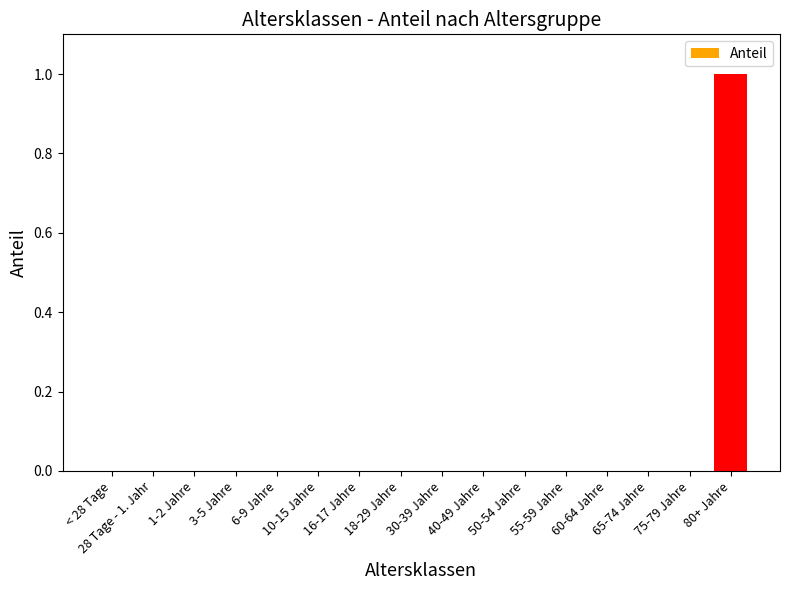

The value at 3-5 Jahre is 0. True or false?

True